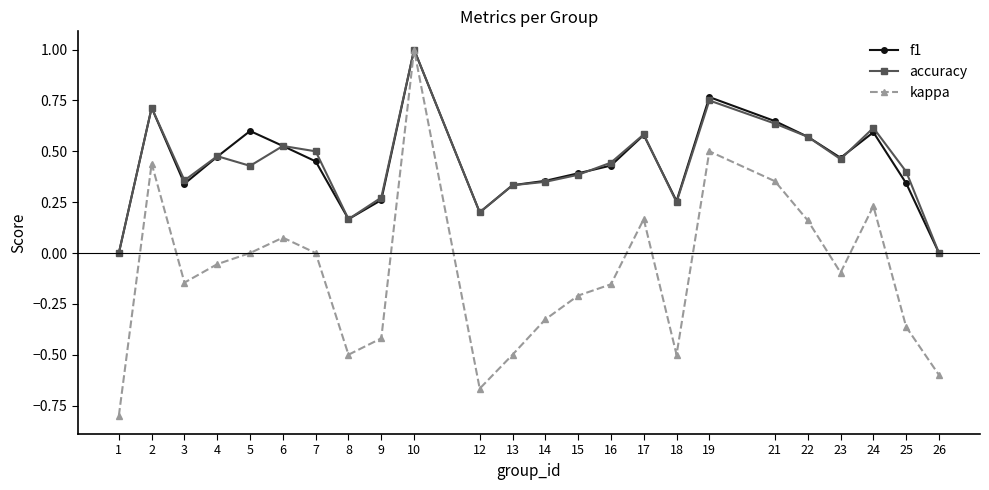

True or false: kappa has more than 0 points higher than both neighbors.

True